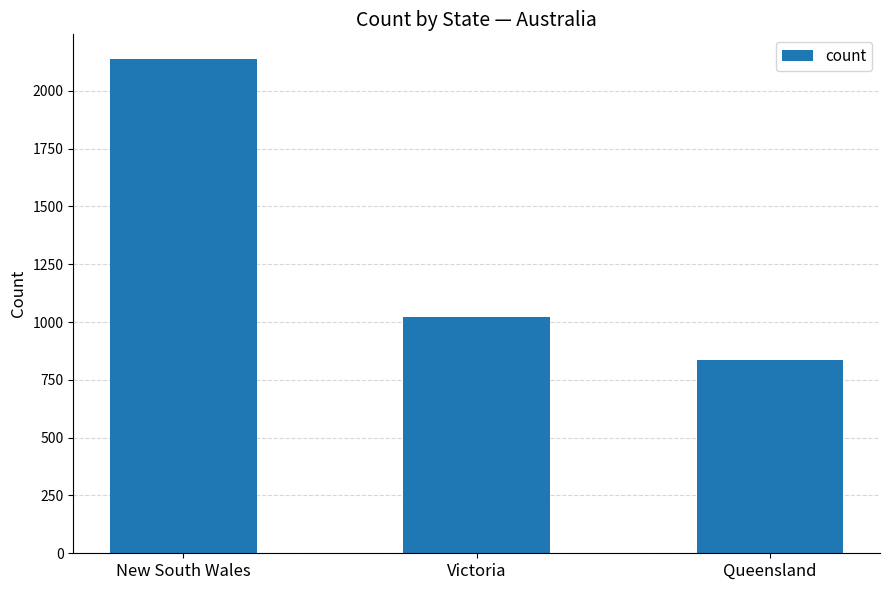

What is the change in value from Victoria to Queensland?

-183